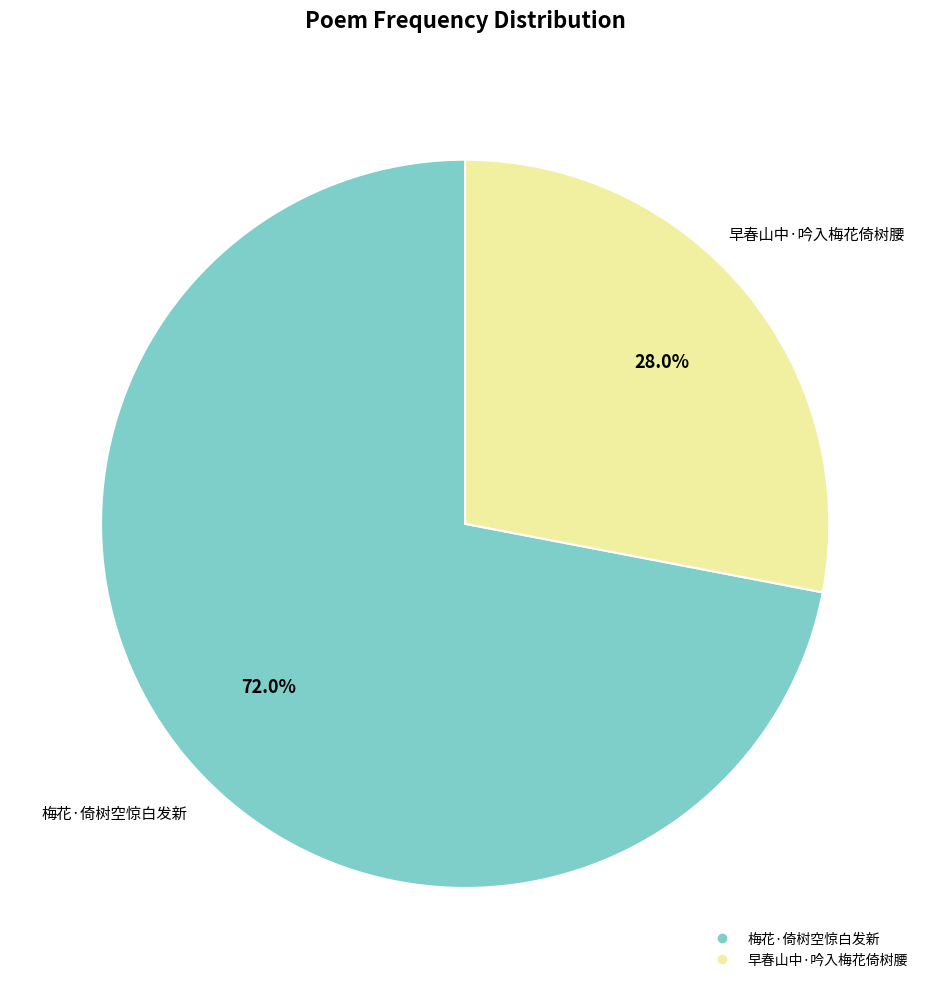

The 梅花·倚树空惊白发新 slice represents 72% of the pie. True or false?

True